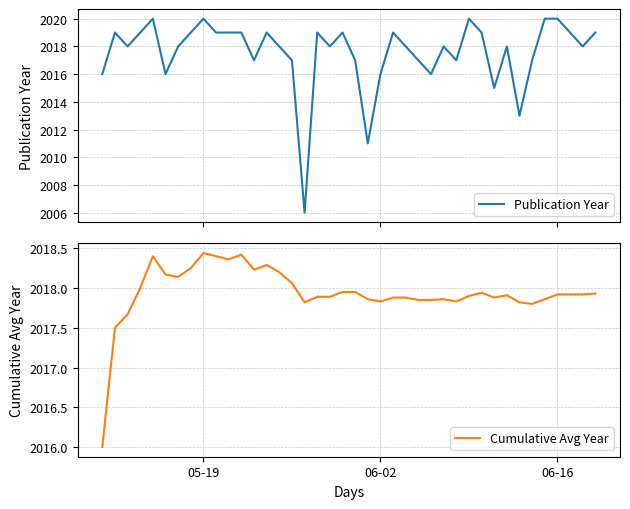

What is the value of the Cumulative Avg Year point at the 7th from the left?

2018.1